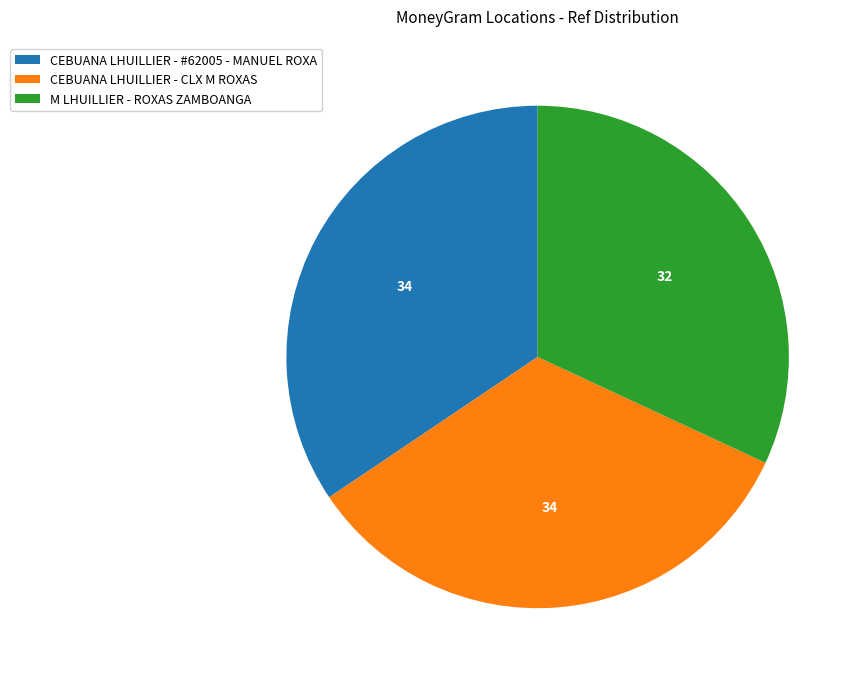

Which slice is the smallest?

M LHUILLIER - ROXAS ZAMBOANGA